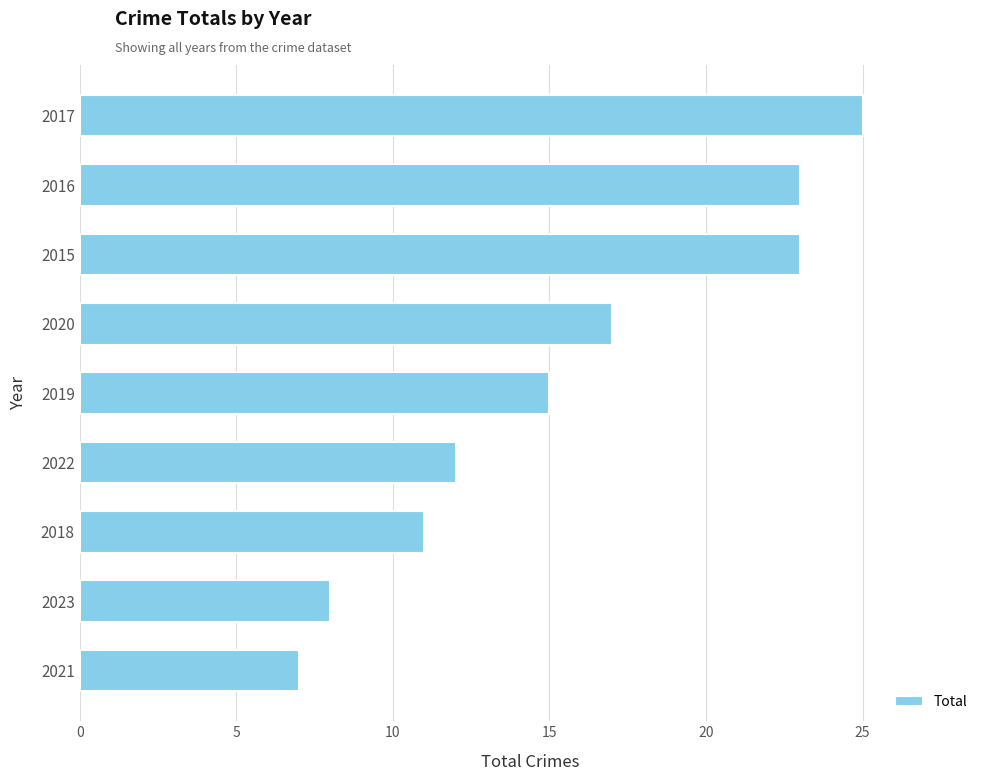

What is the ratio of the value at 2016 to the value at 2017?

0.9